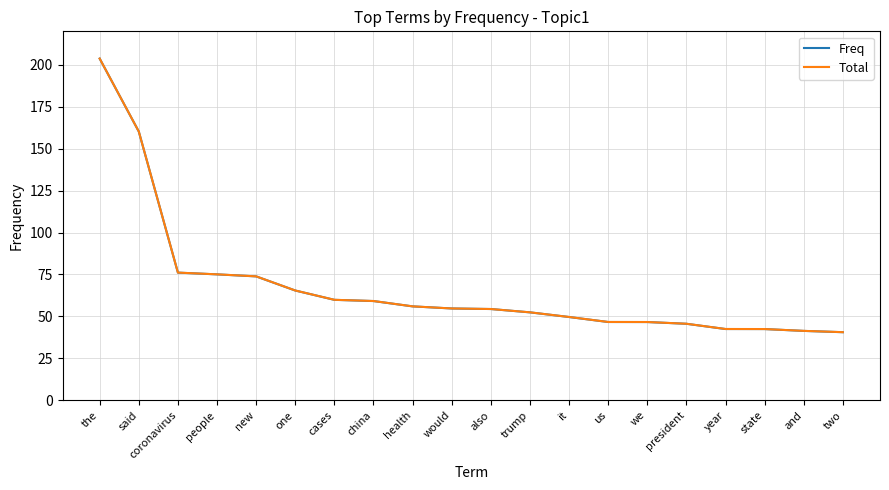

Is it true that Total equals 59.9 at cases?

True